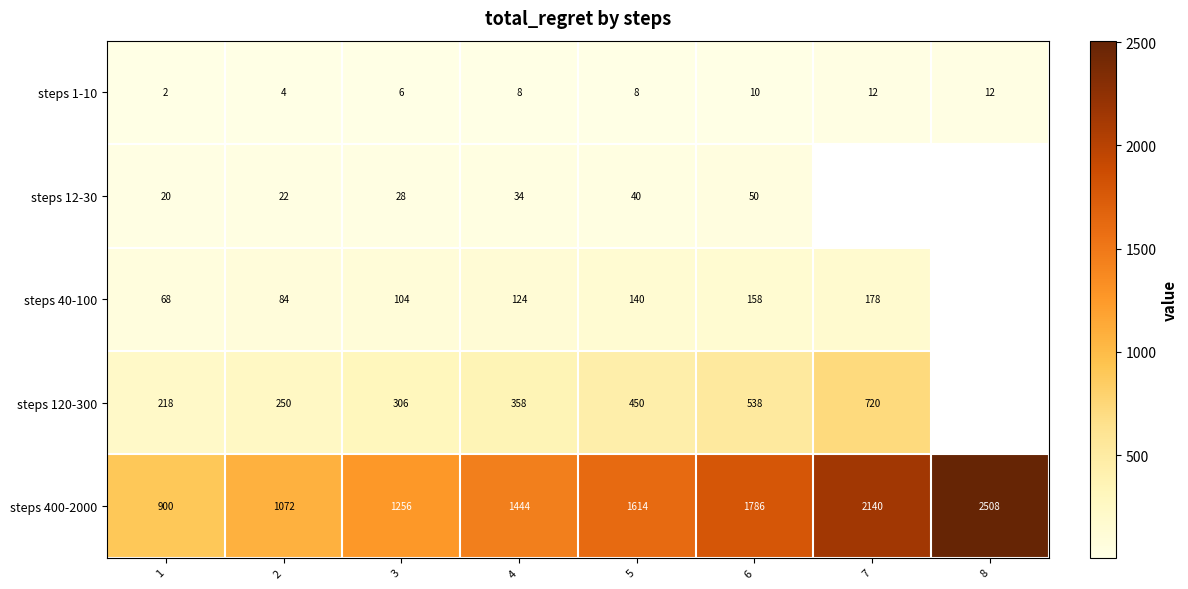

What is the difference between the highest and lowest values at 2?

1068